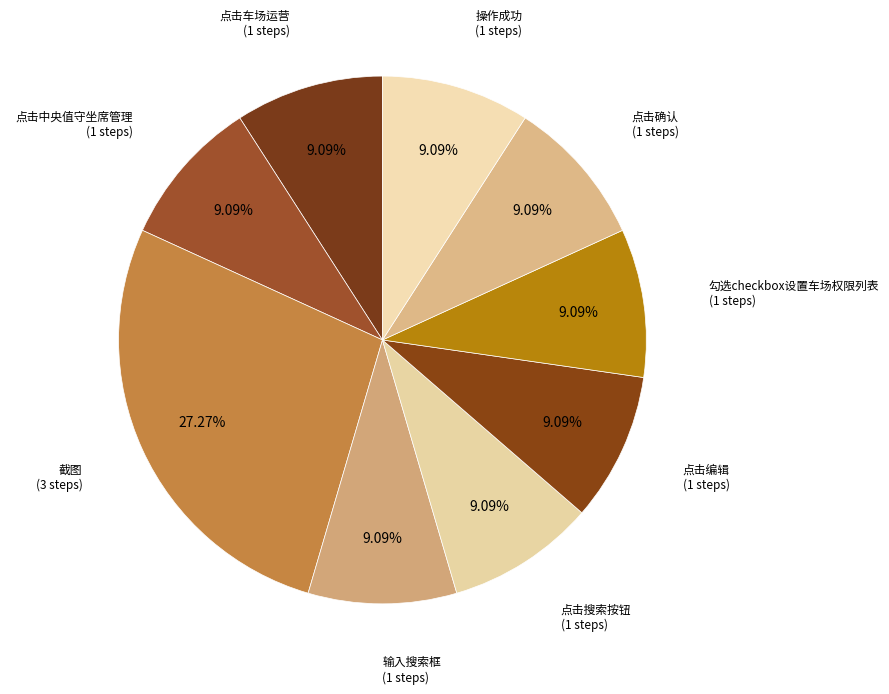

To the nearest percent, what portion does 点击搜索按钮 represent?

9%